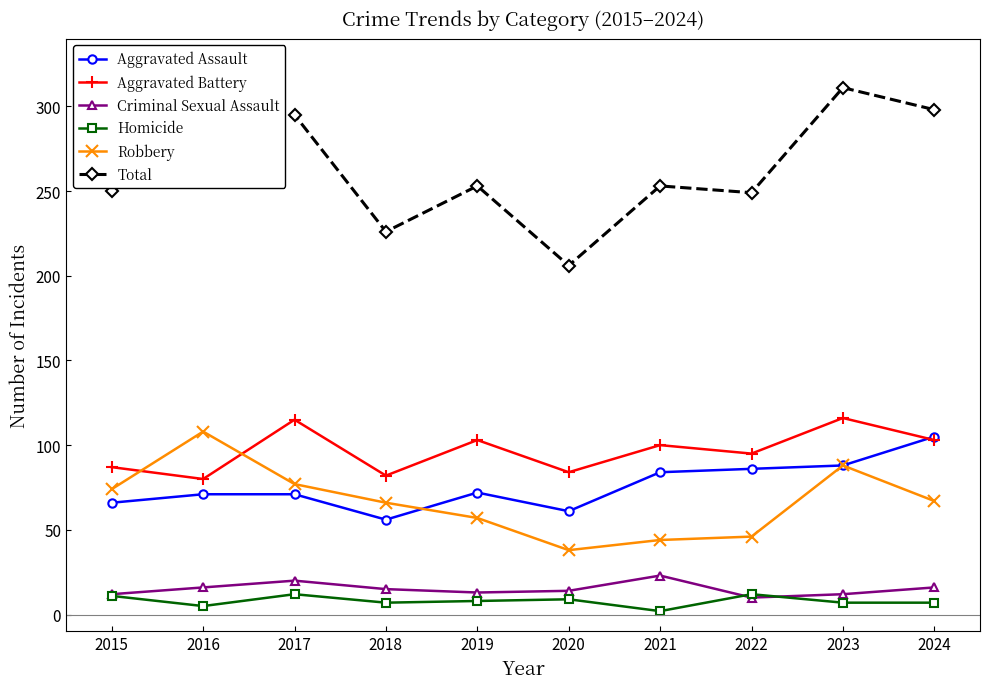

How many lines are shown in the chart?

6